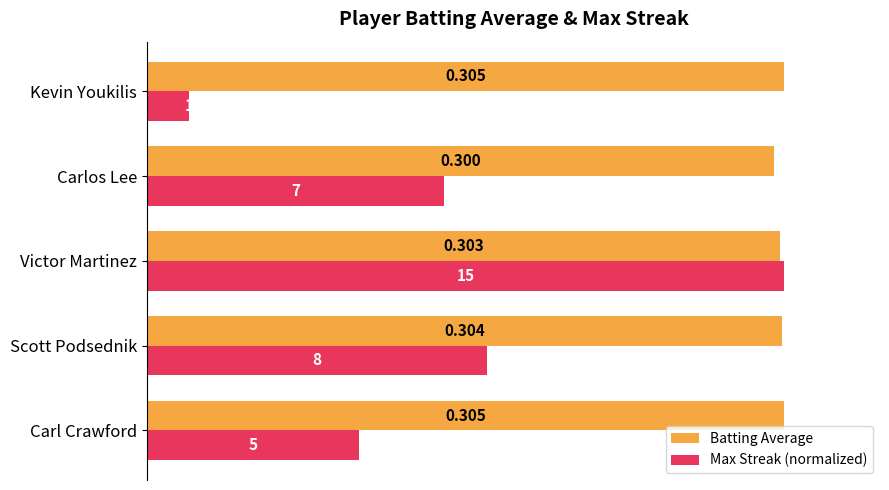

Which series has the largest total across all categories?

Batting Average